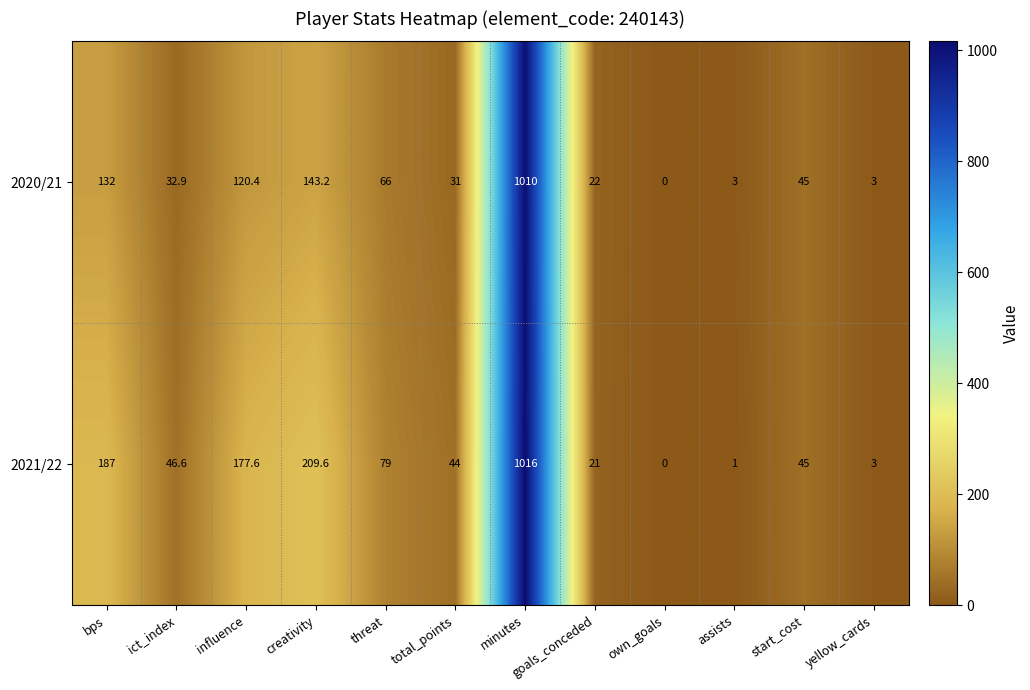

How many categories are shown in the chart?

12